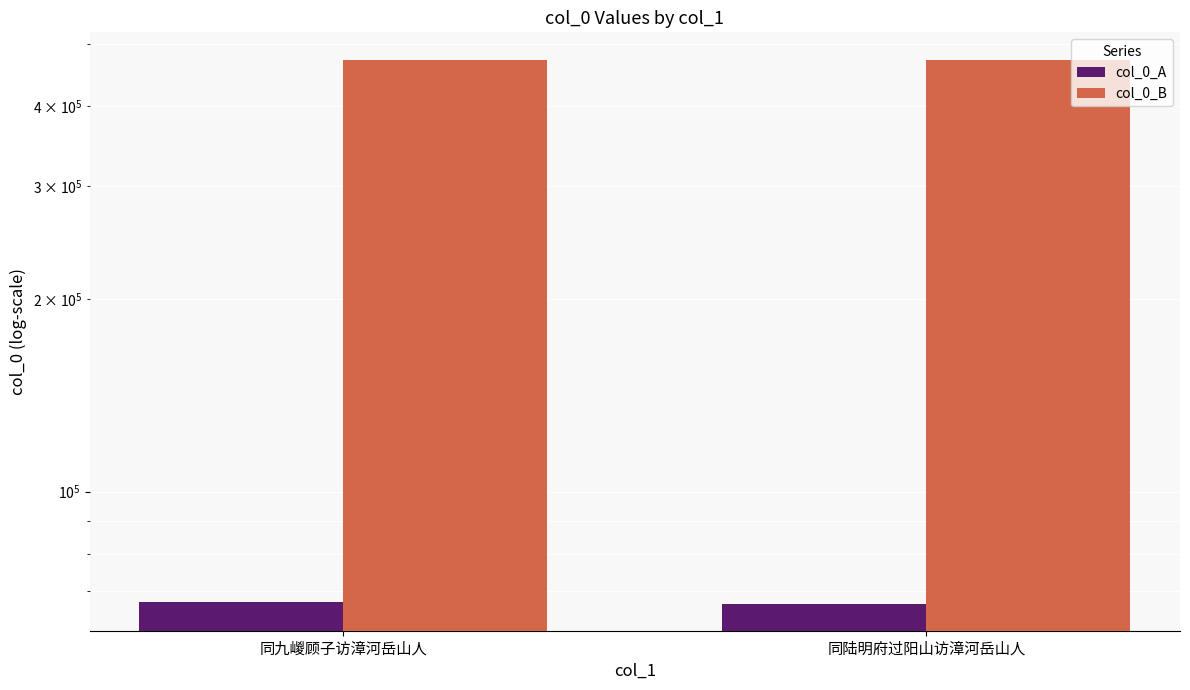

What is the approximate value of col_0_B at 同九嵕顾子访漳河岳山人?

473263